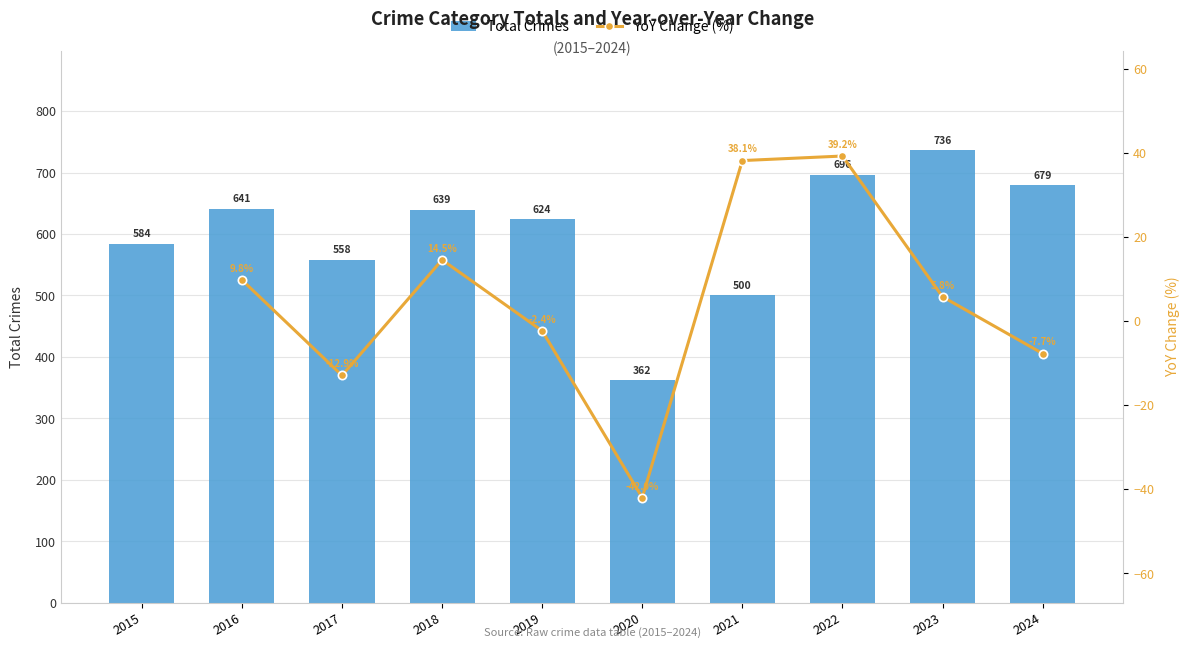

How many groups of bars are there?

10